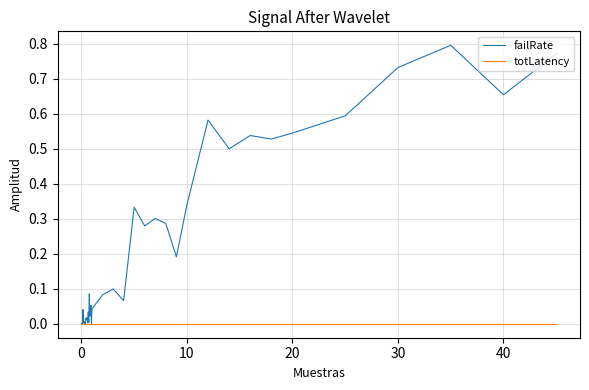

Which series has the largest total across all categories?

failRate